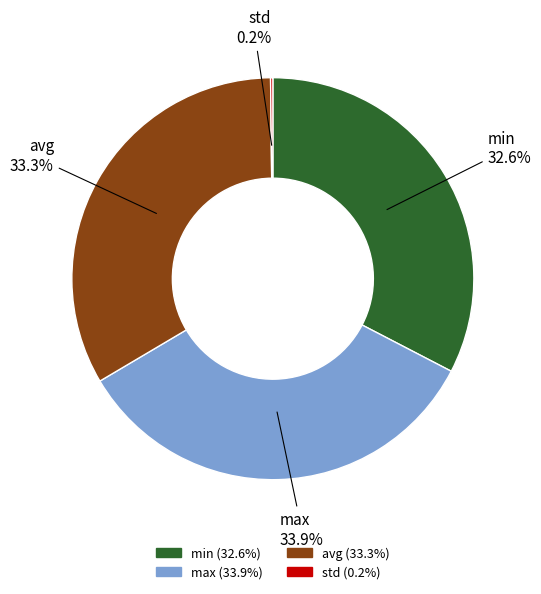

To the nearest percent, what percentage of the pie is avg?

33%